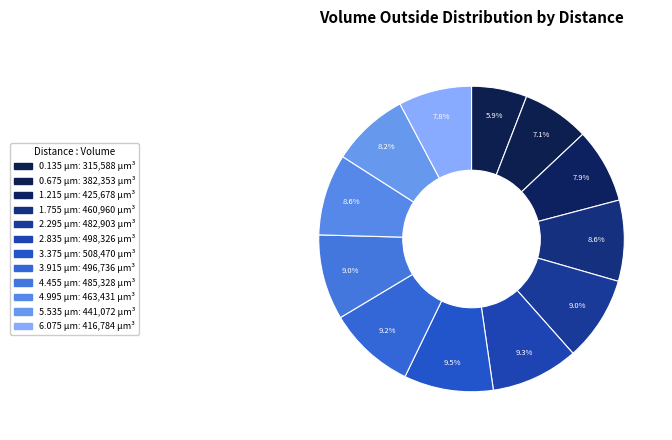

Which category has the biggest portion of the pie?

3.375 µm